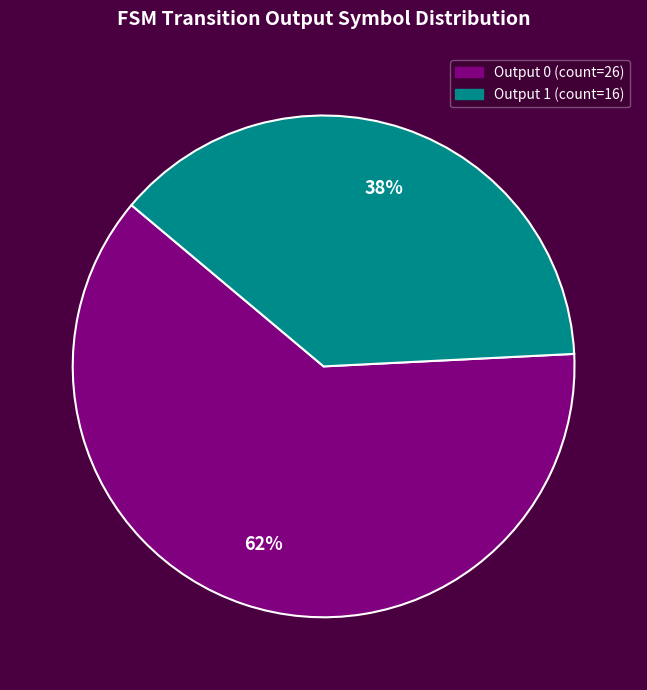

Rank the categories by value from lowest to highest.

Output 1, Output 0